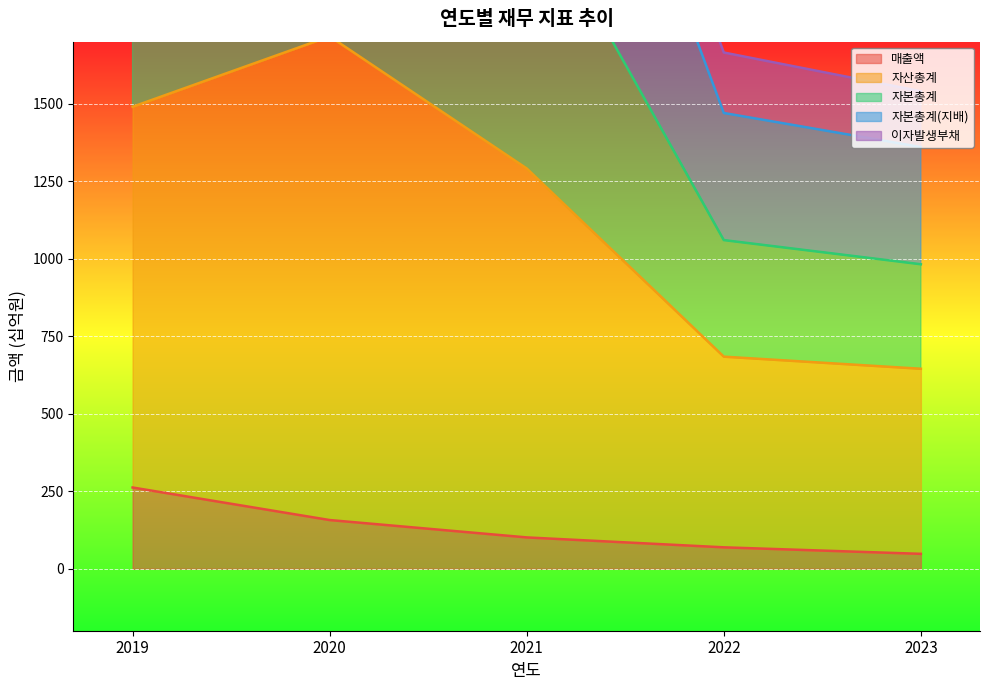

True or false: 자산총계 has more than 1 interior local peaks.

False